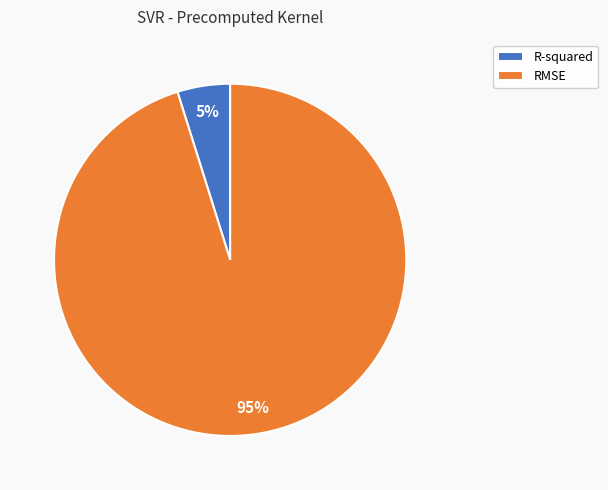

How many slices are in this pie chart?

2